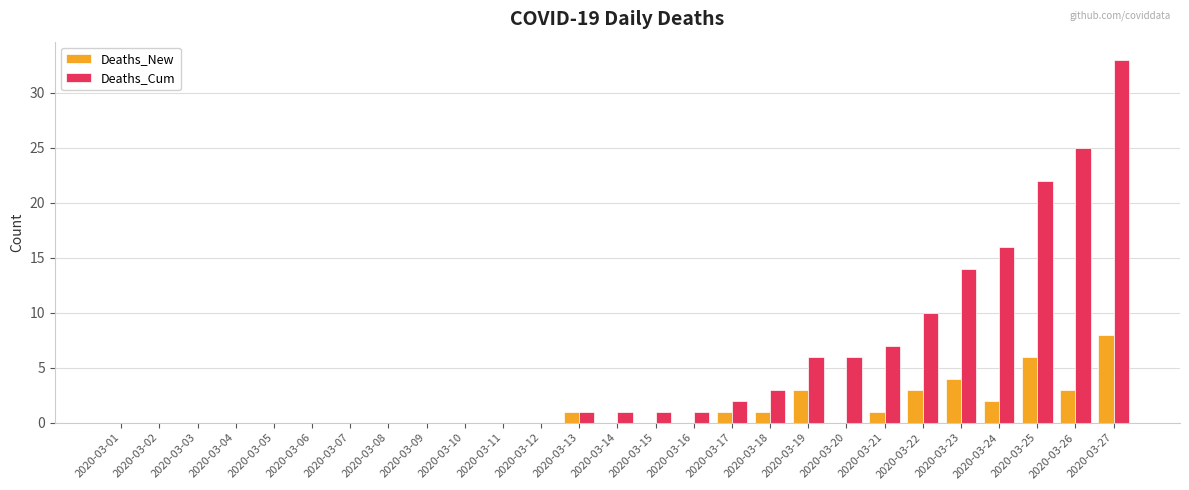

Between 2020-03-21 and 2020-03-22, which series saw the biggest shift?

Deaths_Cum